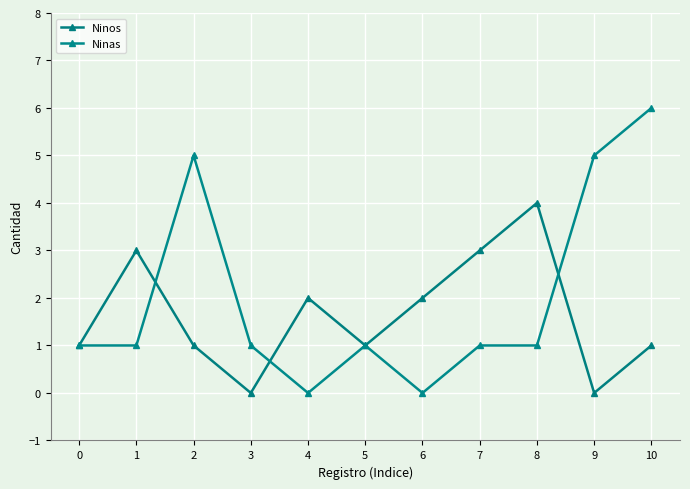

What is the spread (max minus min) of values at 9?

5